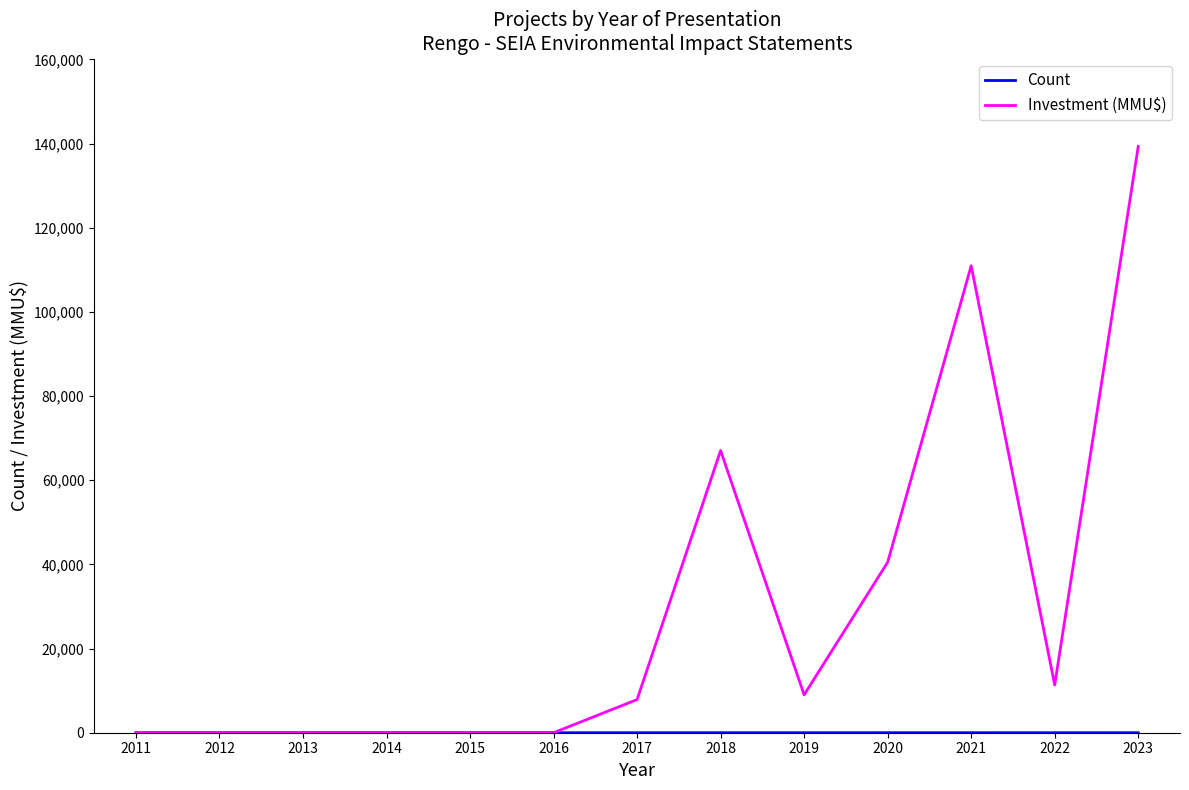

What is the highest value of the Count series?

9